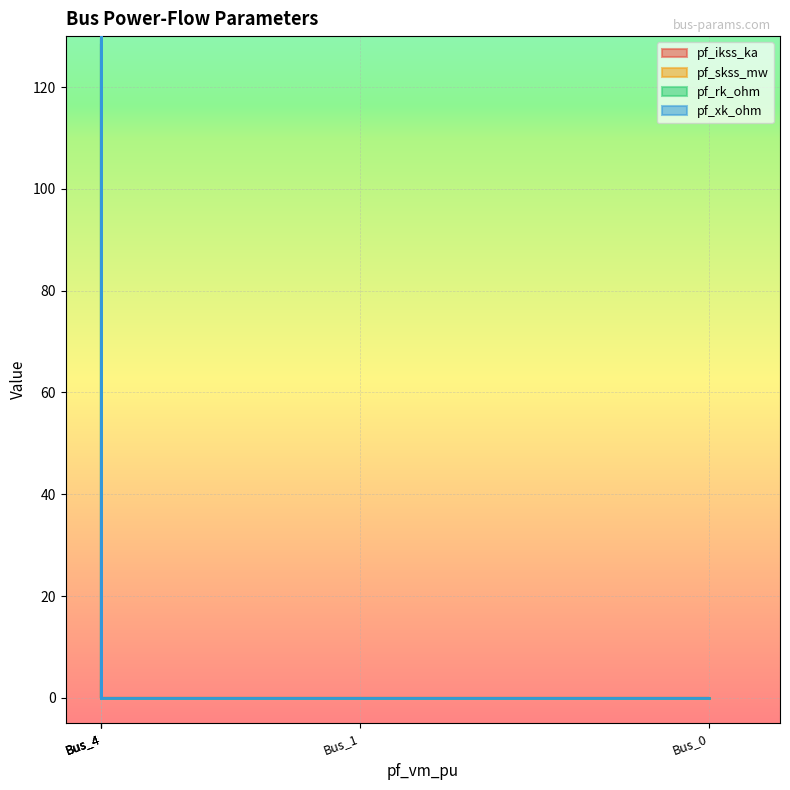

How many series are shown in this chart?

4